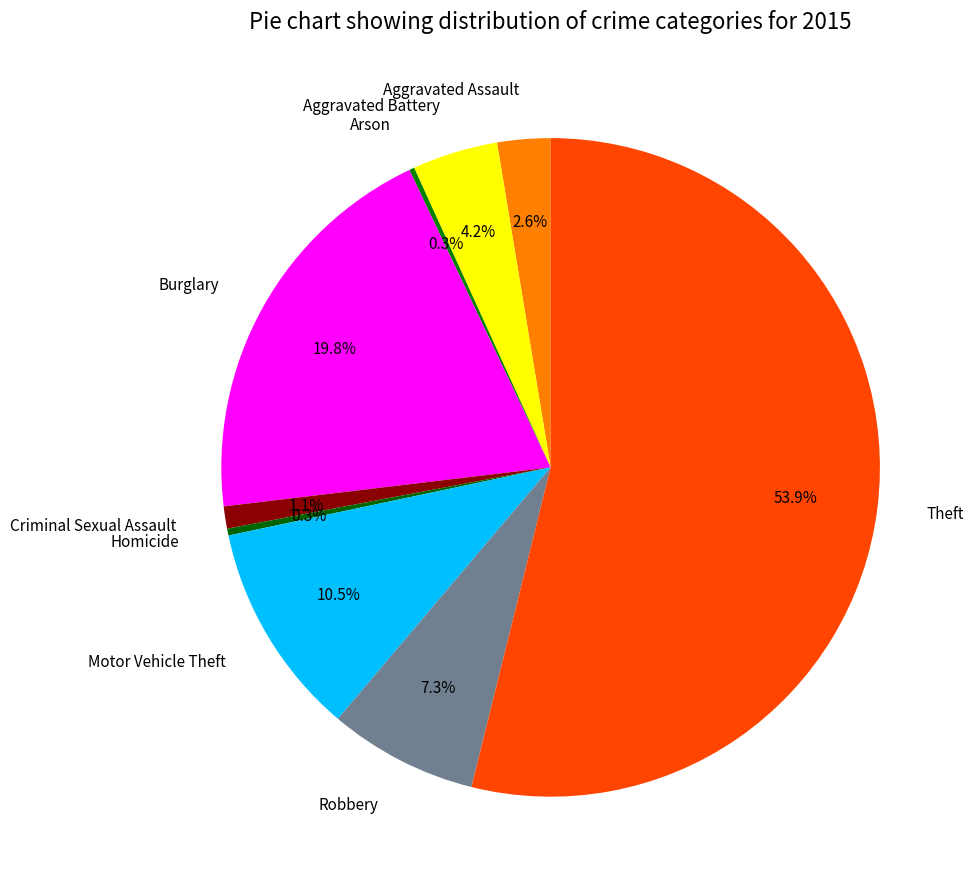

To the nearest percent, what is the difference between the Motor Vehicle Theft and Homicide slice percentages?

10%